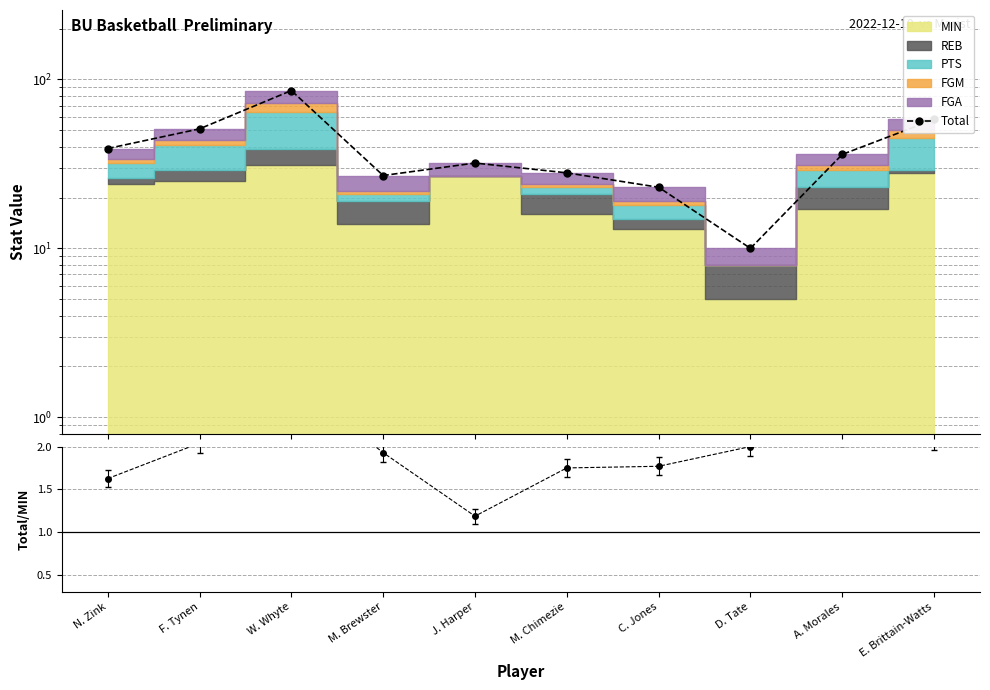

What is the highest value of the Total/MIN series?

2.8